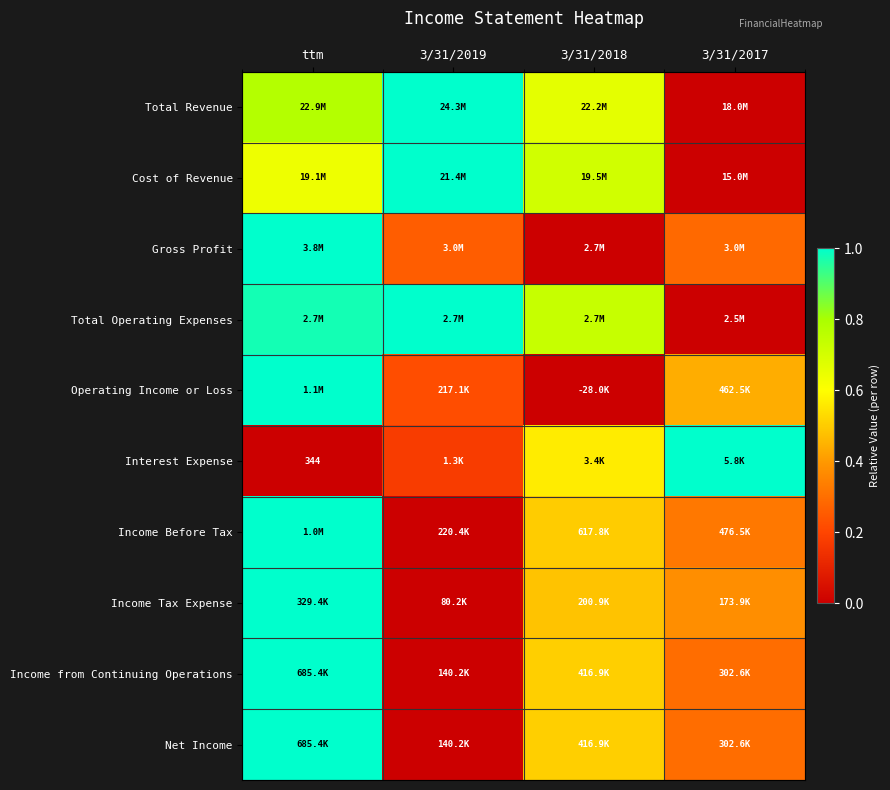

At how many categories does at least one series exceed 0?

4